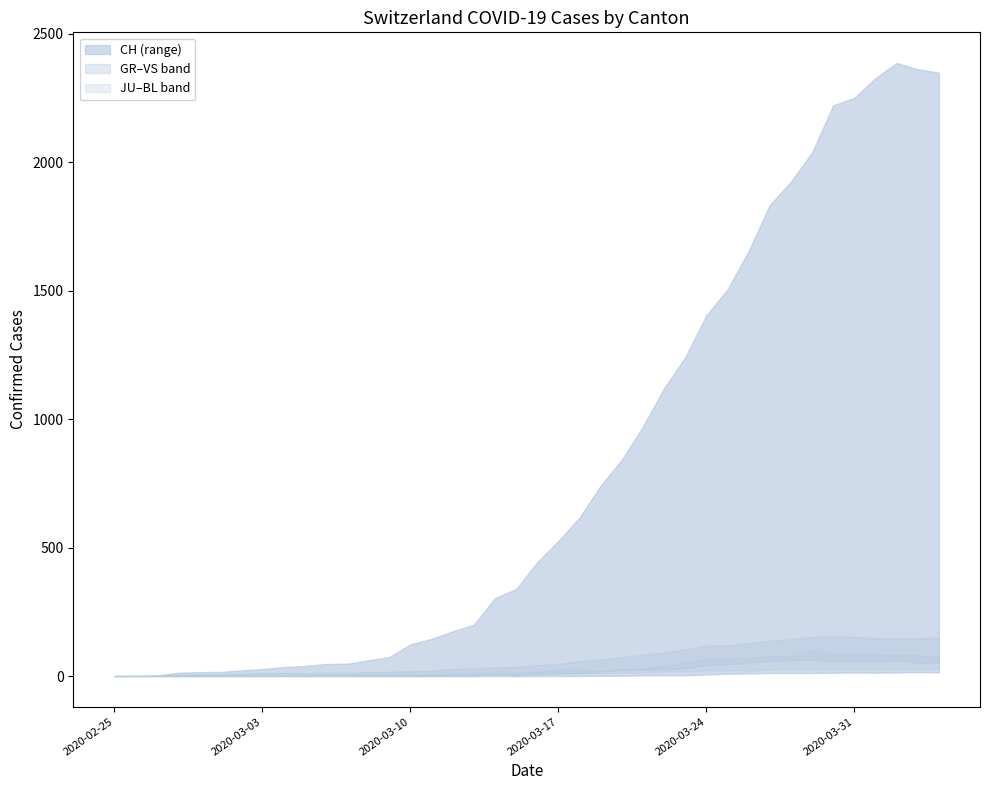

What is the value of the JU point at the 7th from the left?

1